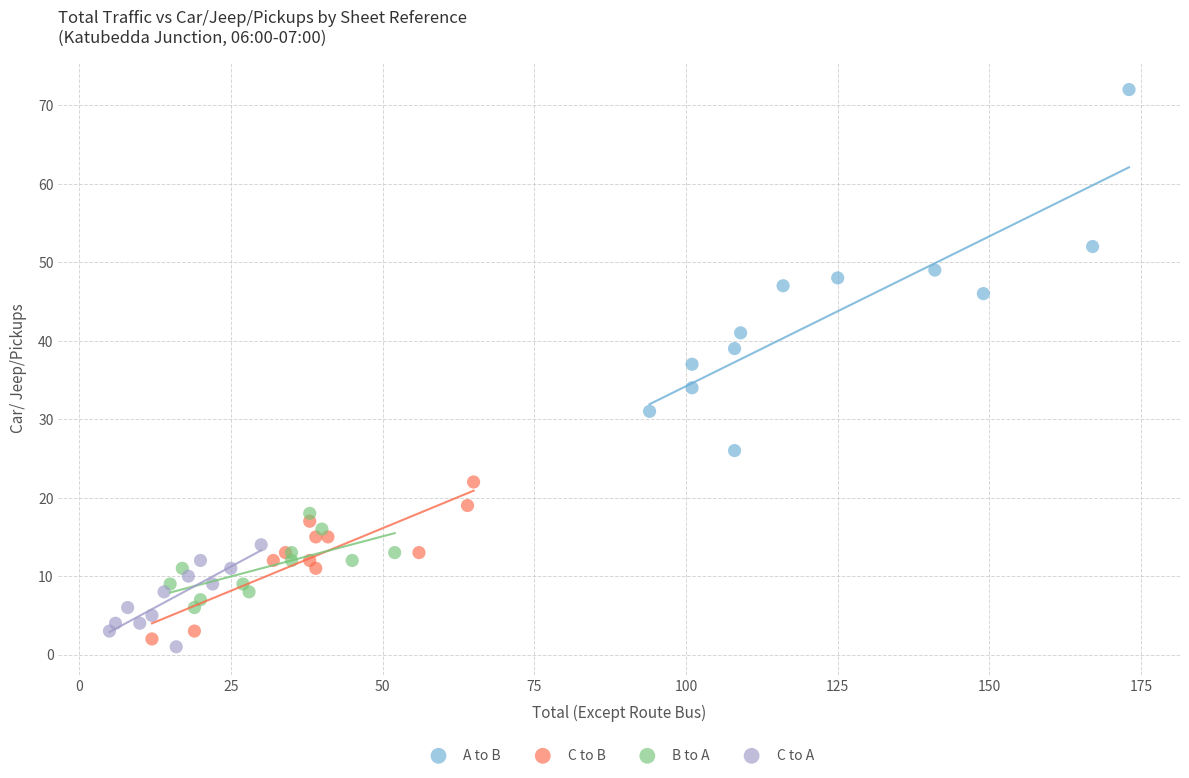

Which series reaches the minimum Y coordinate?

C to A